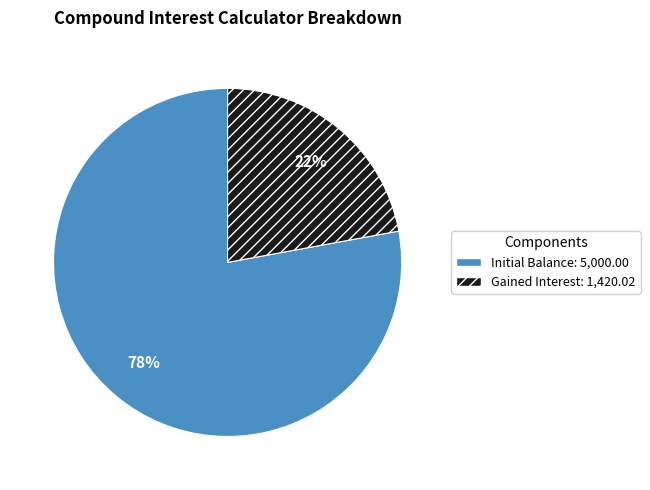

What is the ratio of the value at Gained Interest to the value at Initial Balance?

0.3